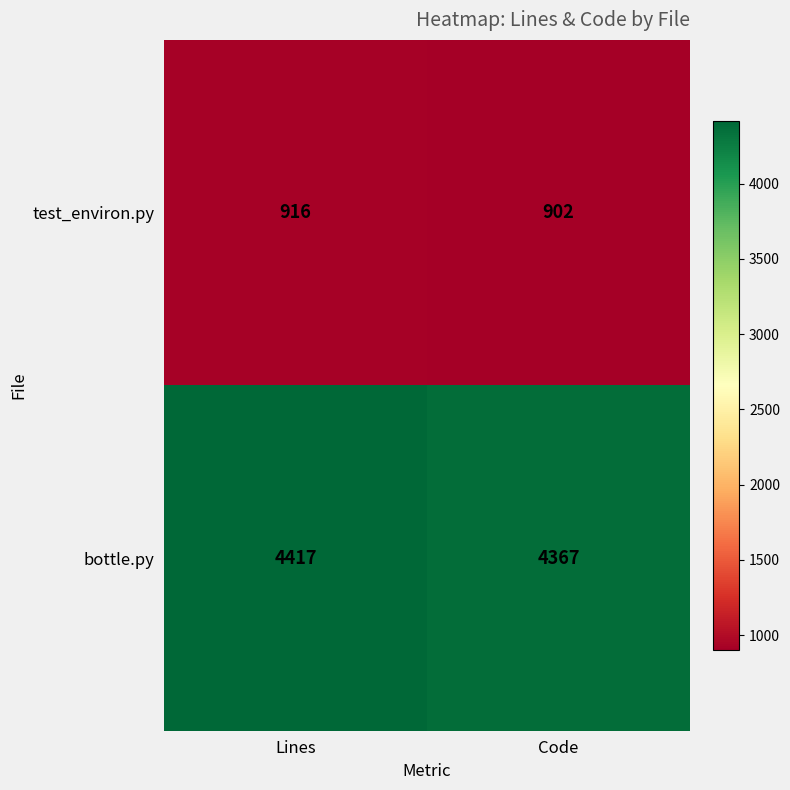

Reading left to right, list all the values displayed in this chart.

test_environ.py: 916	902
bottle.py: 4417	4367